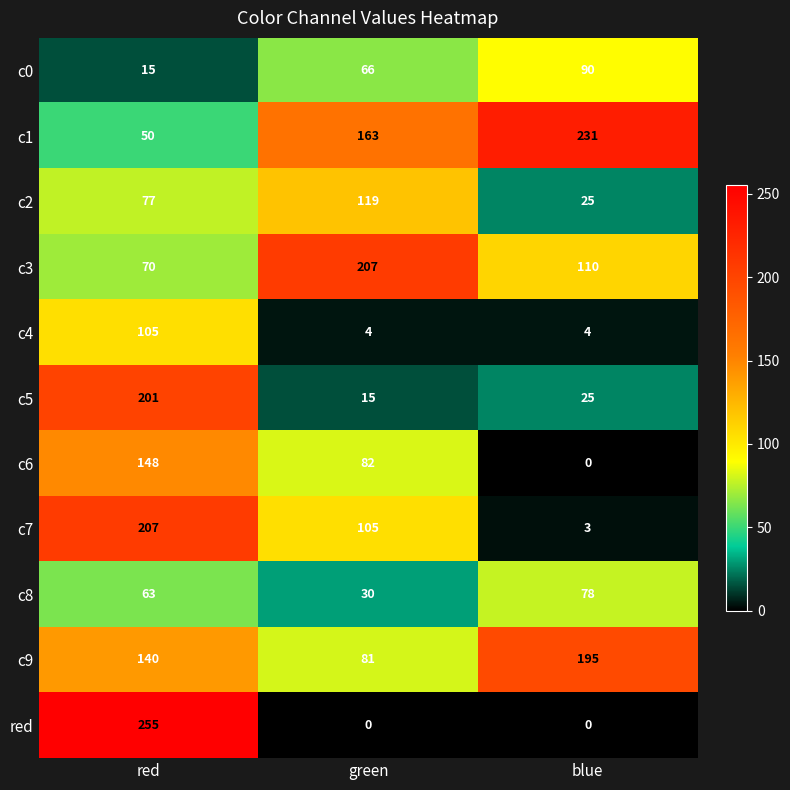

What is the difference between the maximum and minimum values in the c7 series?

204